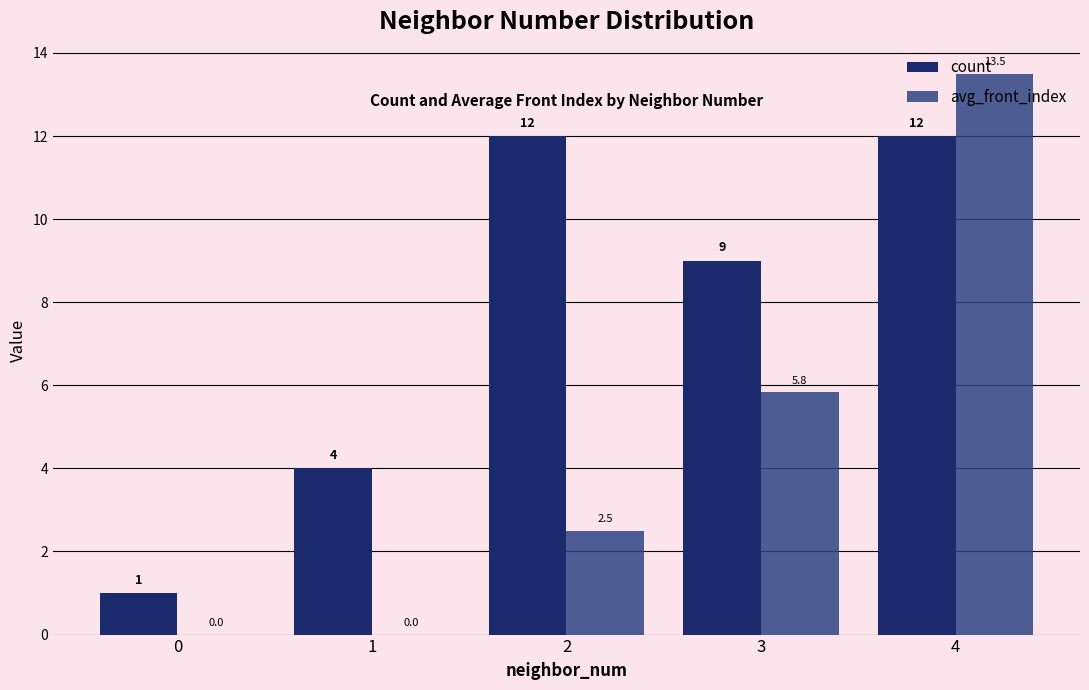

Reading left to right, what are all the values shown in this chart?

count: 1.0	4.0	12.0	9.0	12.0
avg_front_index: 0.0	0.0	2.5	5.8	13.5